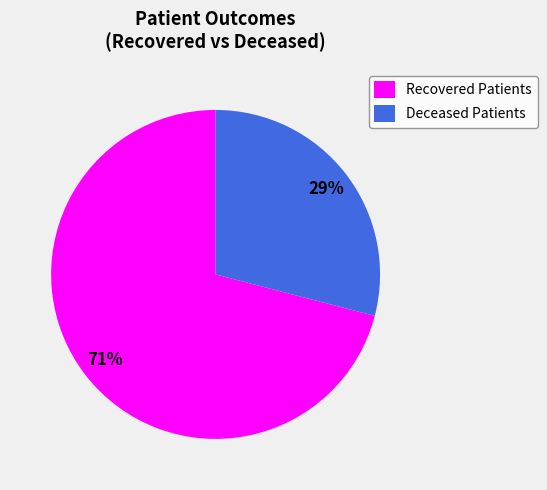

Is there a majority slice in this chart?

Yes